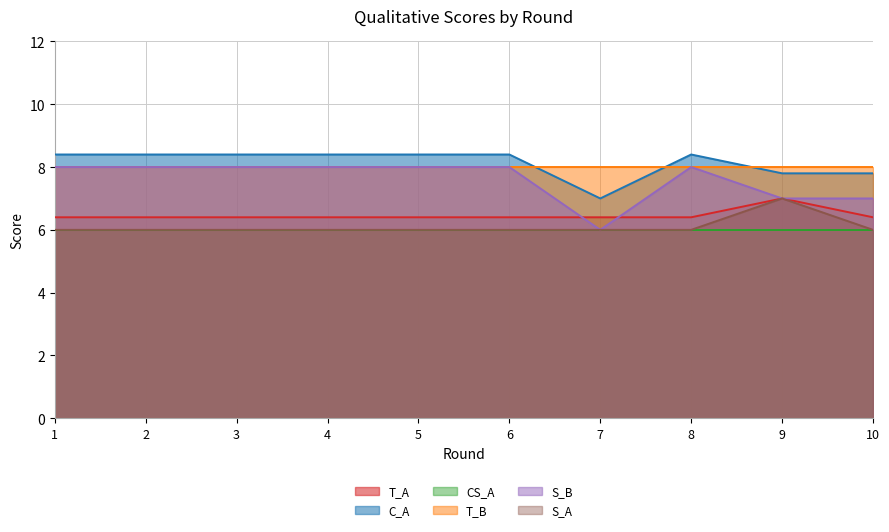

Which category has the highest value across all series?

1